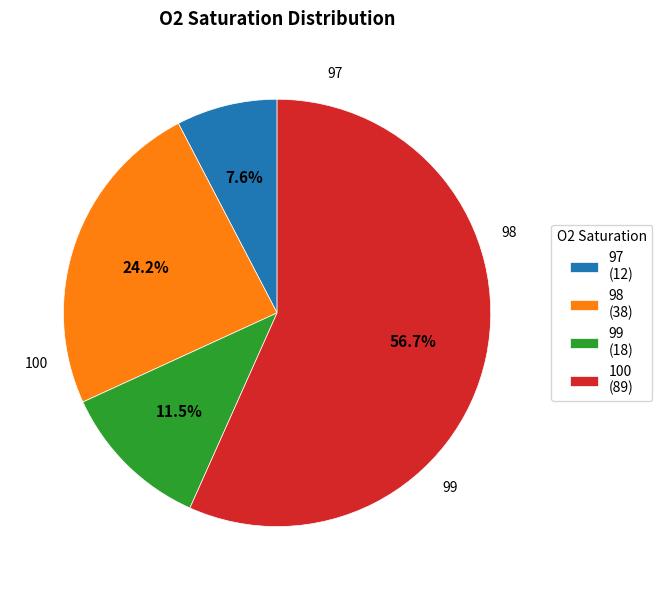

Which category has the smallest portion of the pie?

97